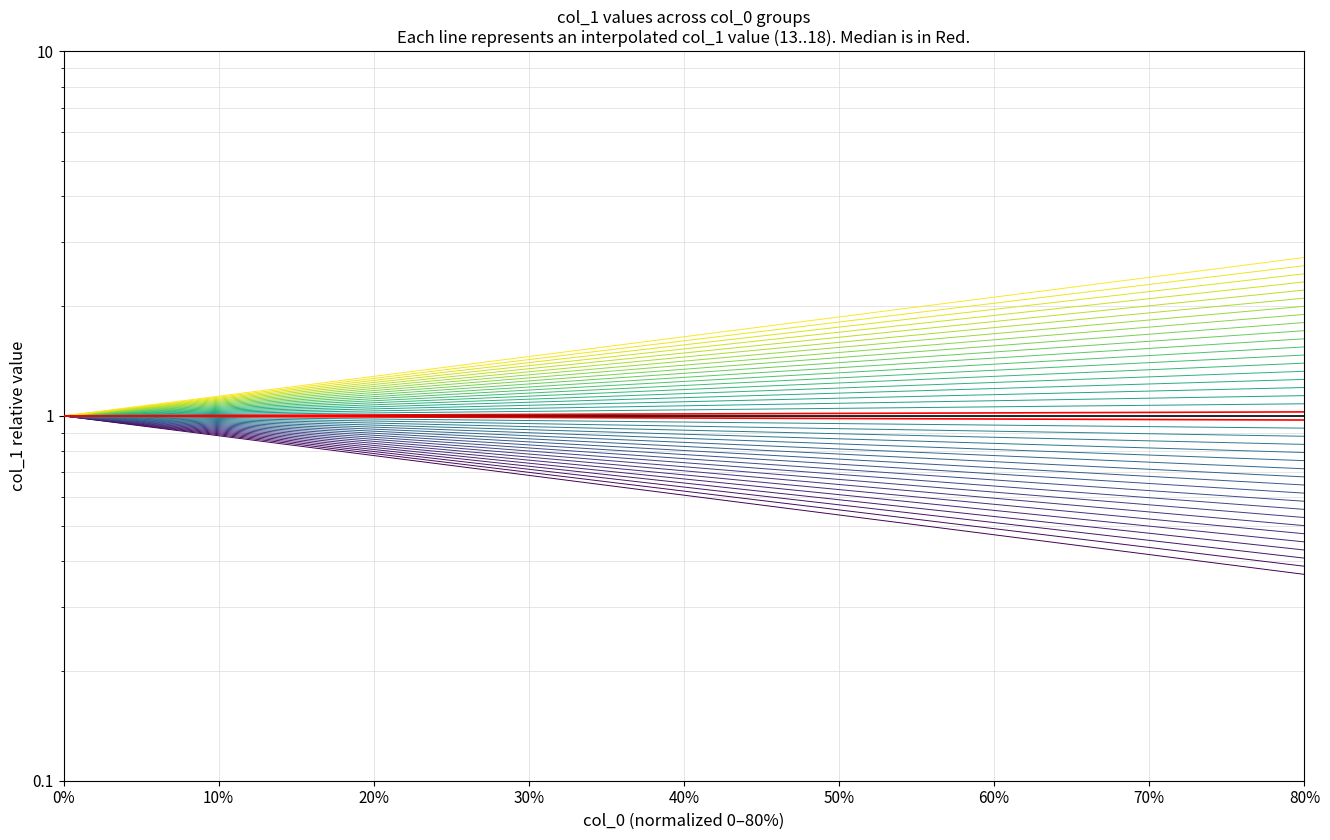

Reading left to right, extract all data points from this chart.

1.0	1.0	1.0	1.0	1.0	1.0	1.0	1.0	1.0	1.0	1.0	1.0	1.0	1.0	1.0	1.0	1.0	1.0	1.0	1.0